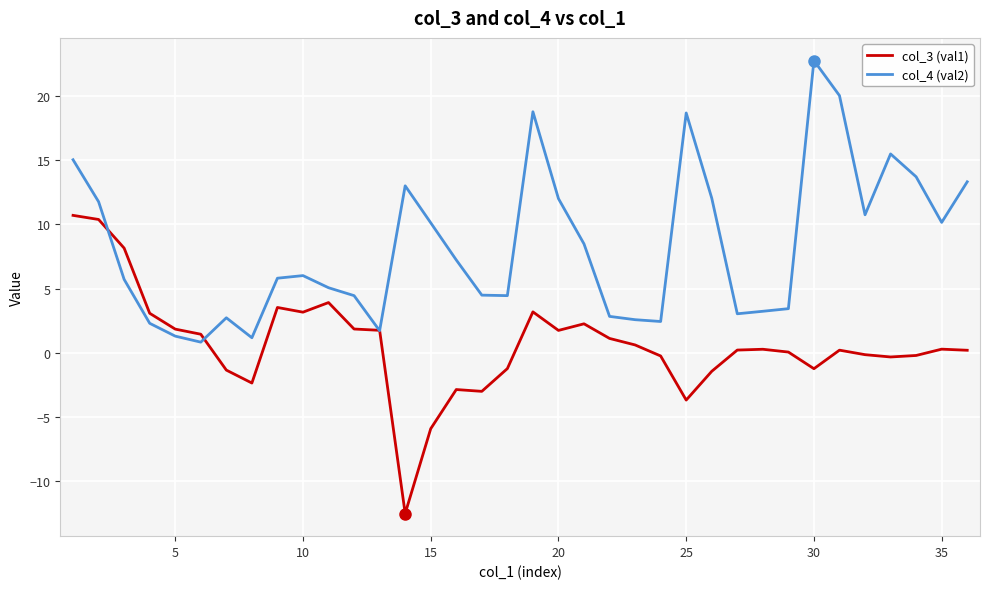

List the series in order of their peak value, lowest first.

col_3 (val1), col_4 (val2)